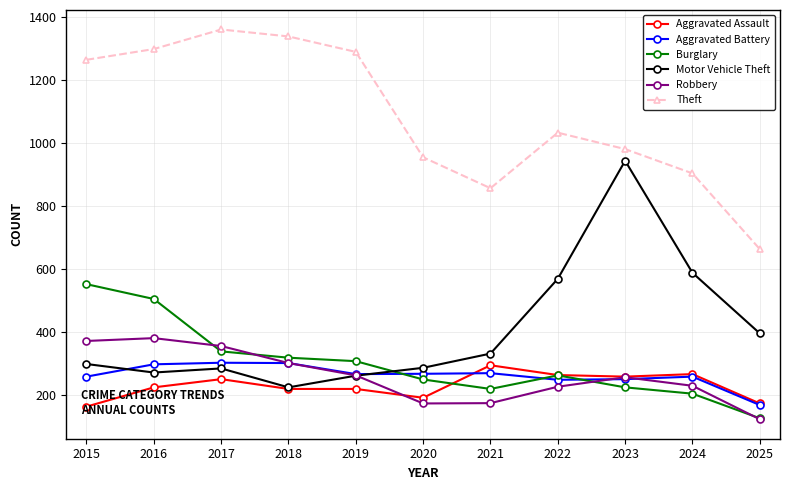

True or false: Motor Vehicle Theft and Theft intersect in this chart.

False